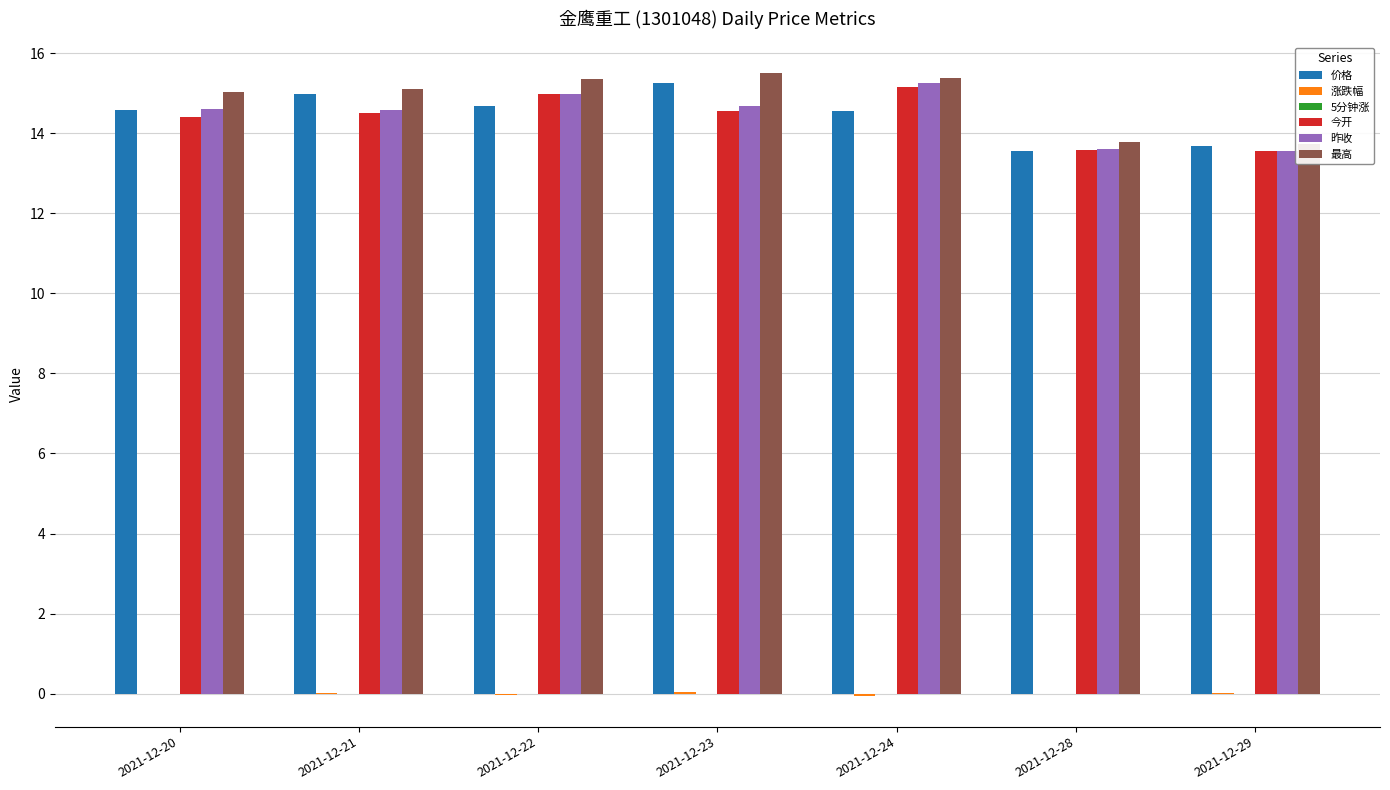

Where does the 涨跌幅 series first go above 0?

2021-12-21